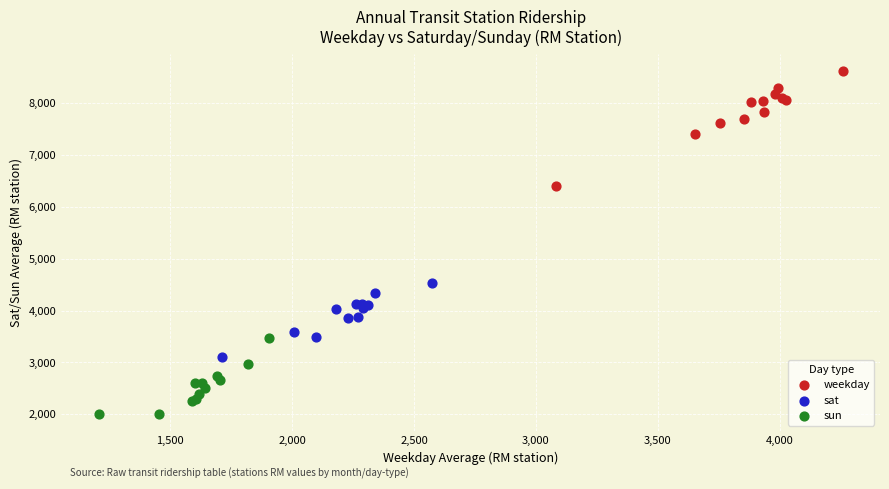

Which series has the widest spread of Y values?

weekday